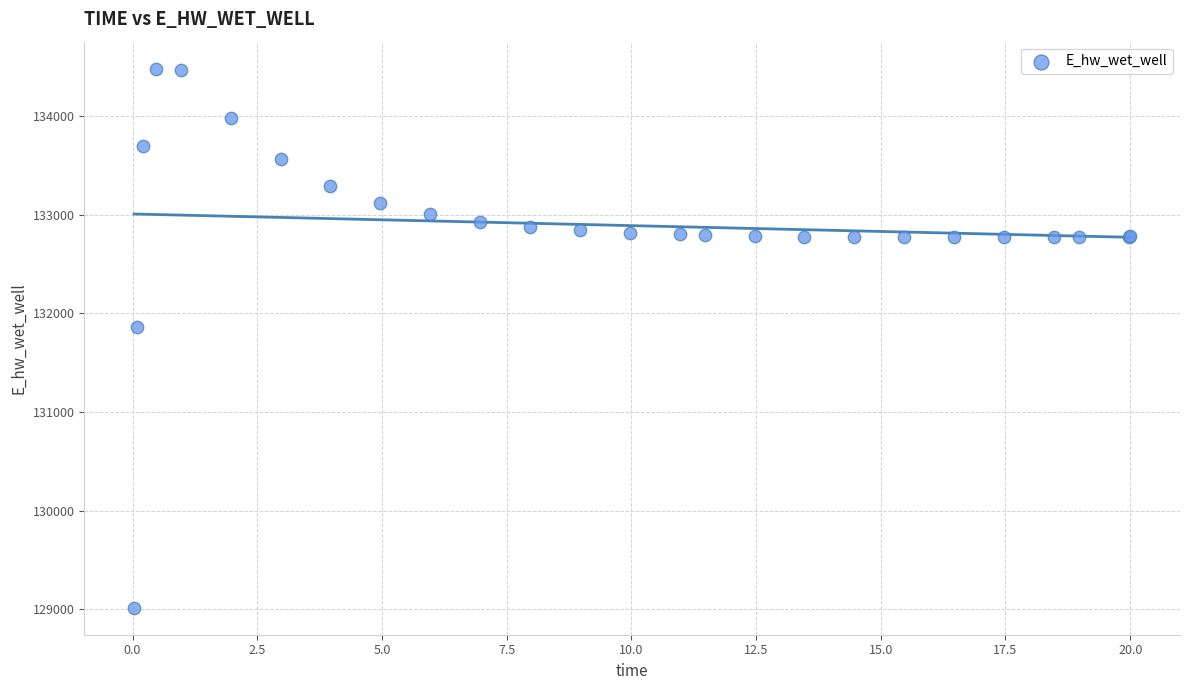

What Y value in the scatter plot is closest to 131748?

131866.9